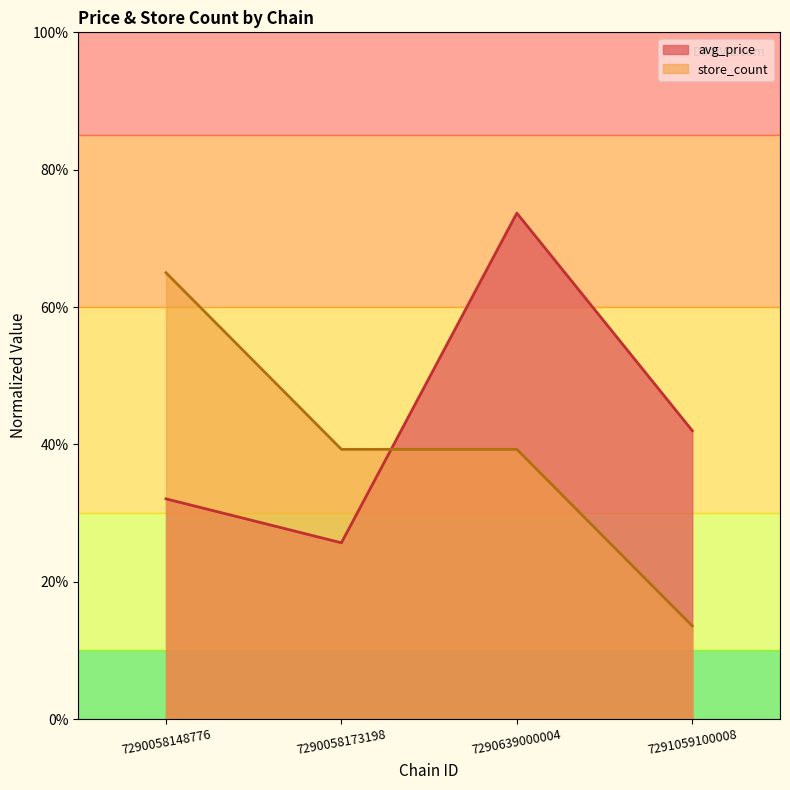

What is the approximate value of store_count at 7290639000004?

39.3